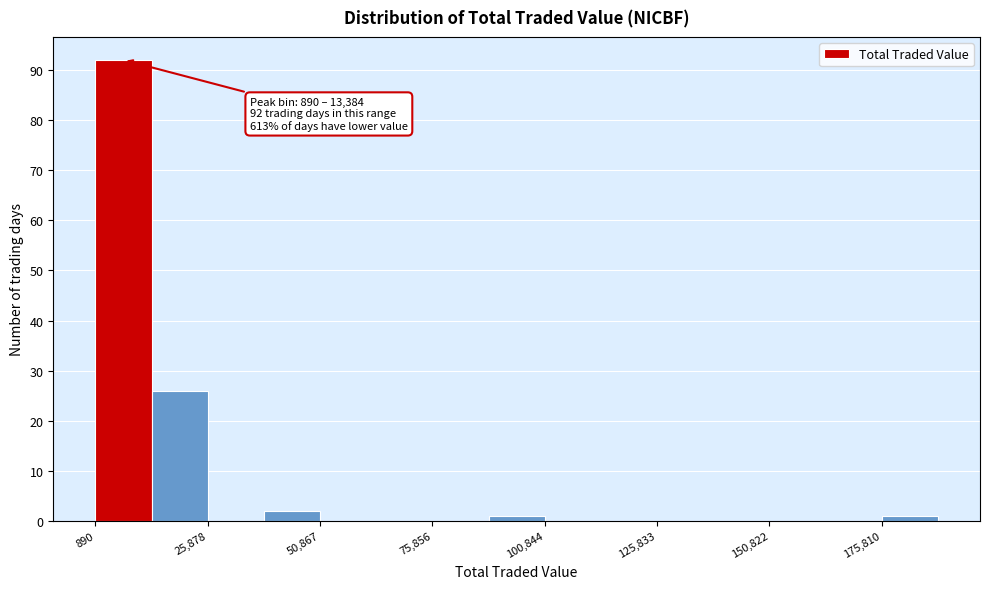

Around what value on the x-axis is the tallest bar? Give the approximate position of its centre, as read against the axis.

5000